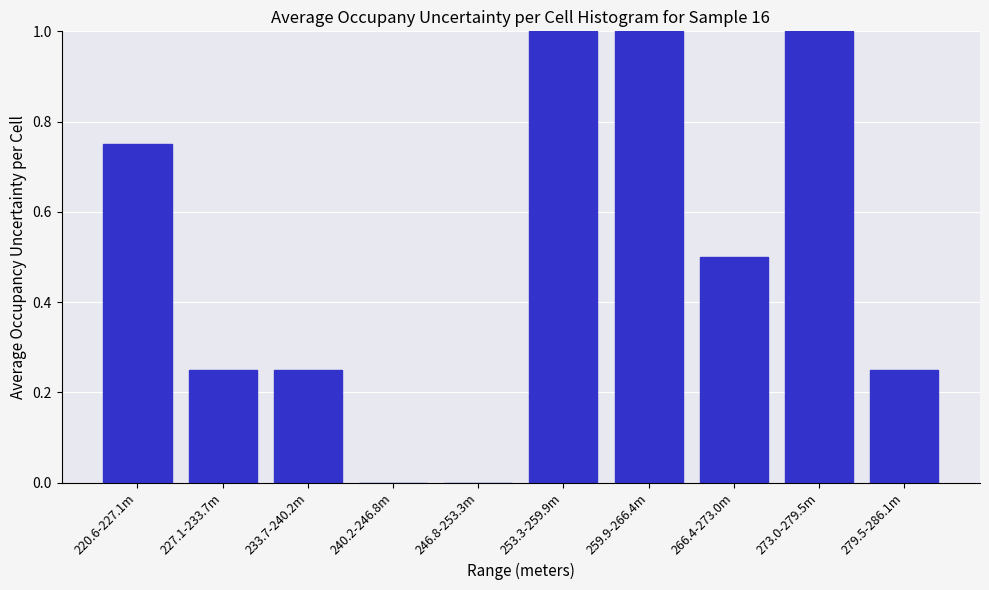

What is the sum of the values at 233.7-240.2m and 220.6-227.1m?

1.0